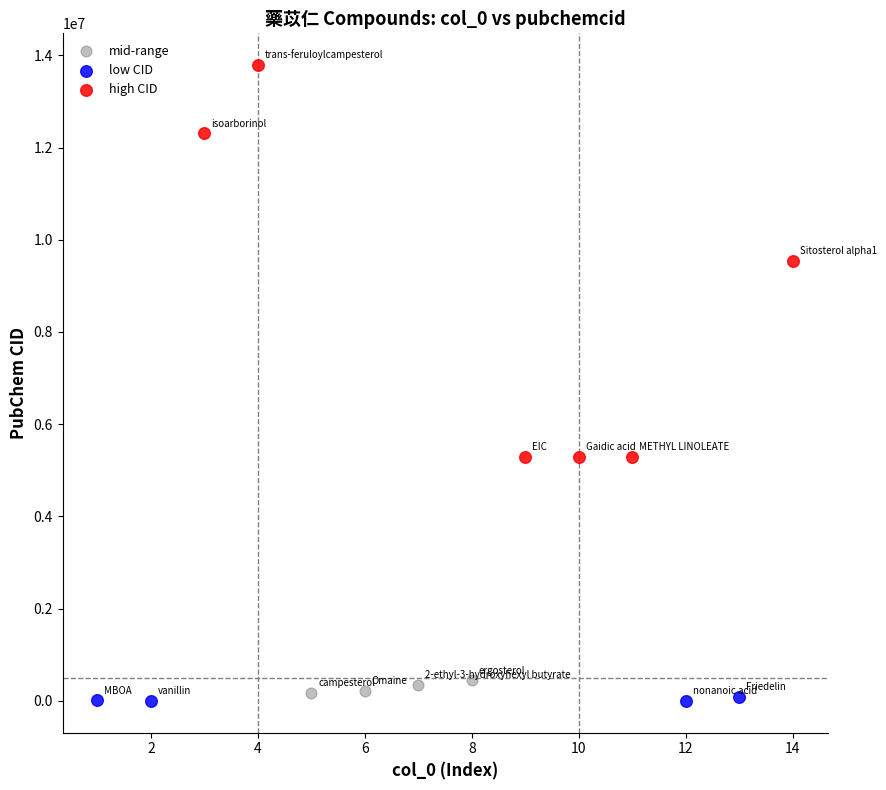

Which series contains the lowest Y value?

low CID